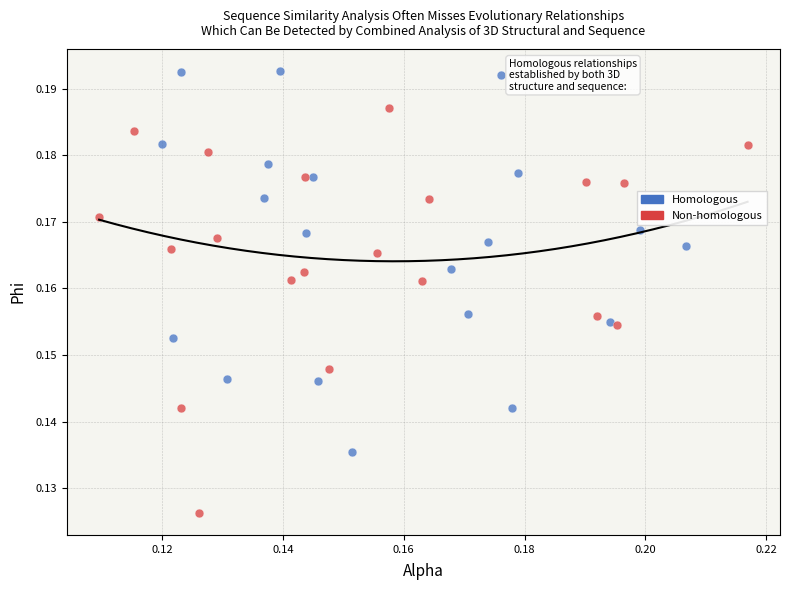

Which series reaches the maximum Y coordinate?

Homologous